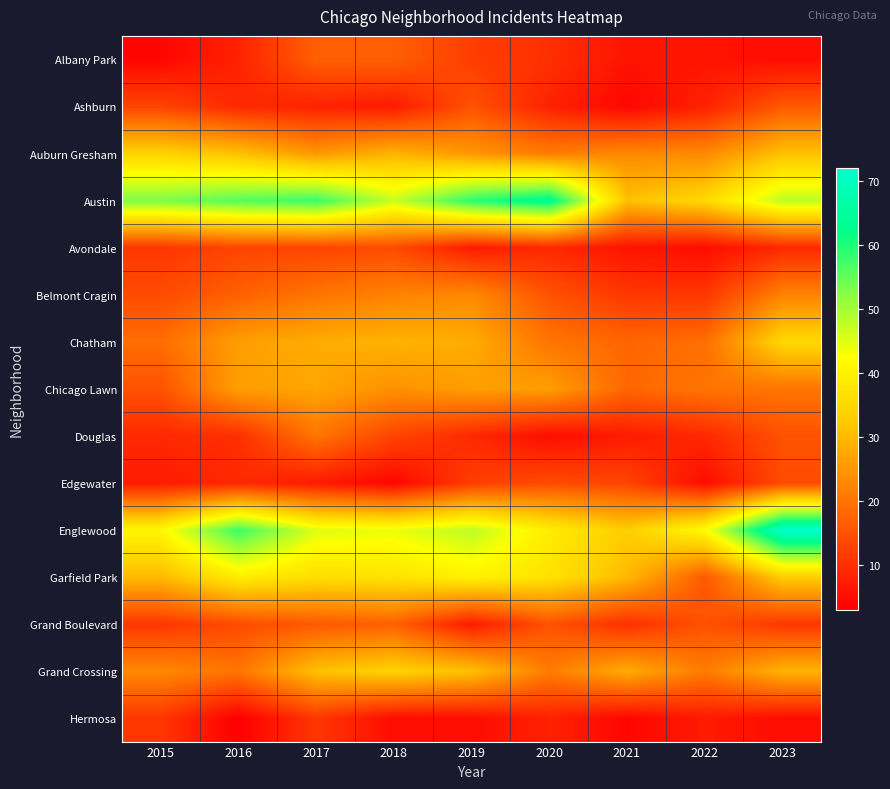

Rank the series at 2017 from lowest to highest value.

Edgewater, Ashburn, Hermosa, Avondale, Grand Boulevard, Albany Park, Belmont Cragin, Douglas, Auburn Gresham, Chicago Lawn, Chatham, Grand Crossing, Garfield Park, Englewood, Austin